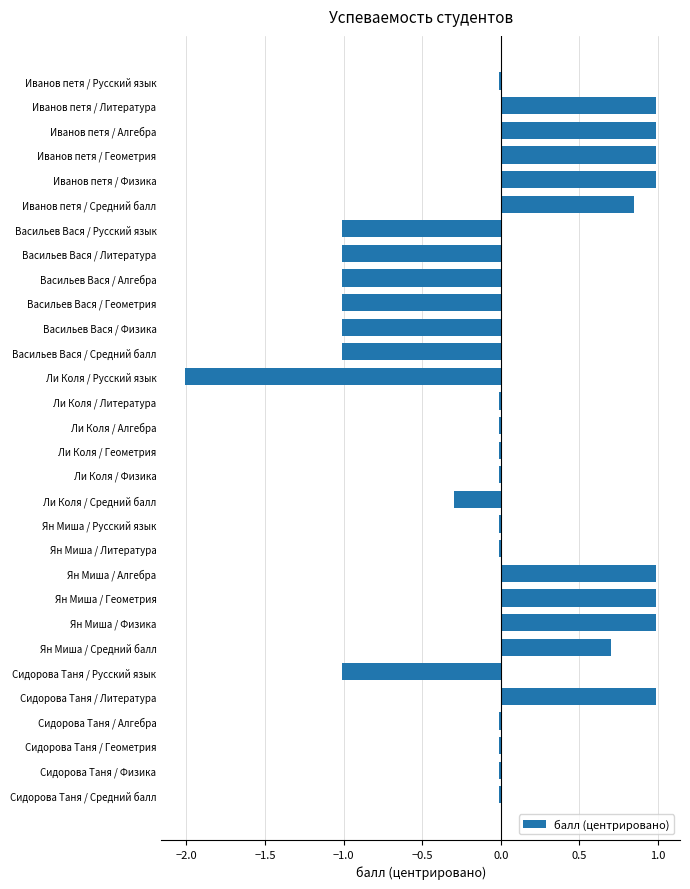

Between Иванов петя / Геометрия and Ли Коля / Русский язык, which is larger?

Иванов петя / Геометрия